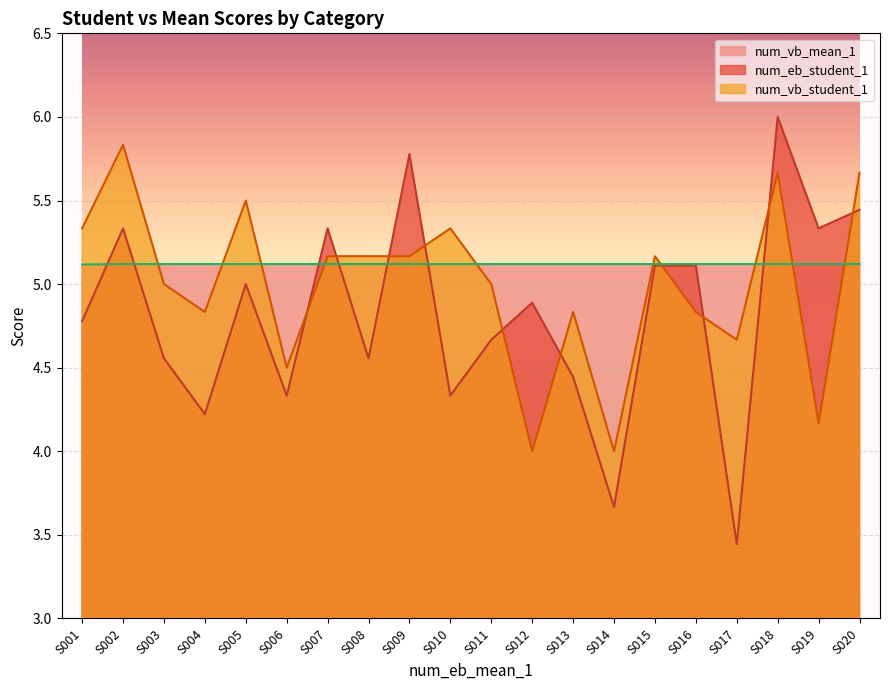

Reading left to right, what are all the values shown in this chart?

num_eb_student_1: S001=4.8	S002=5.3	S003=4.6	S004=4.2	S005=5.0	S006=4.3	S007=5.3	S008=4.6	S009=5.8	S010=4.3	S011=4.7	S012=4.9	S013=4.4	S014=3.7	S015=5.1	S016=5.1	S017=3.4	S018=6.0	S019=5.3	S020=5.4
num_vb_student_1: S001=5.3	S002=5.8	S003=5.0	S004=4.8	S005=5.5	S006=4.5	S007=5.2	S008=5.2	S009=5.2	S010=5.3	S011=5.0	S012=4.0	S013=4.8	S014=4.0	S015=5.2	S016=4.8	S017=4.7	S018=5.7	S019=4.2	S020=5.7
num_vb_mean_1: S001=5.1	S002=5.1	S003=5.1	S004=5.1	S005=5.1	S006=5.1	S007=5.1	S008=5.1	S009=5.1	S010=5.1	S011=5.1	S012=5.1	S013=5.1	S014=5.1	S015=5.1	S016=5.1	S017=5.1	S018=5.1	S019=5.1	S020=5.1